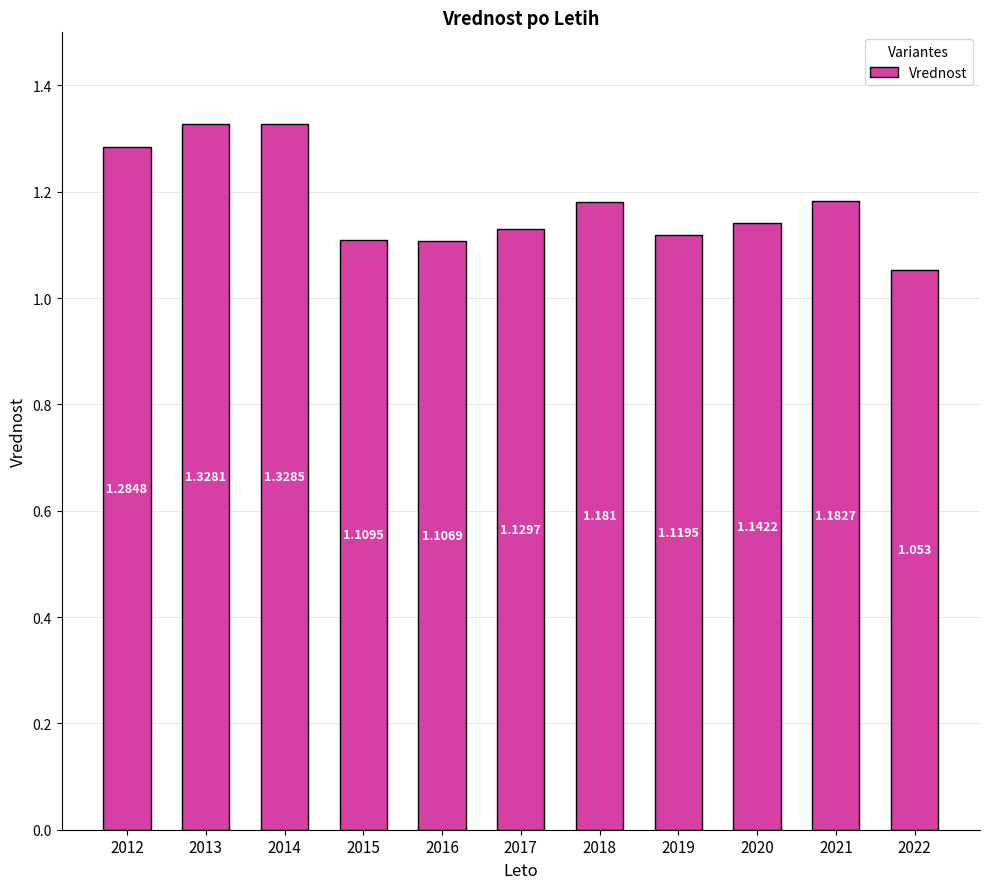

Is it true that the value at 2018 is 1.2?

True